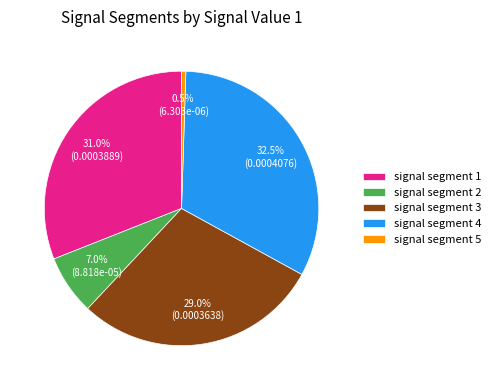

What percentage is the signal segment 2 slice, to the nearest percent?

7%